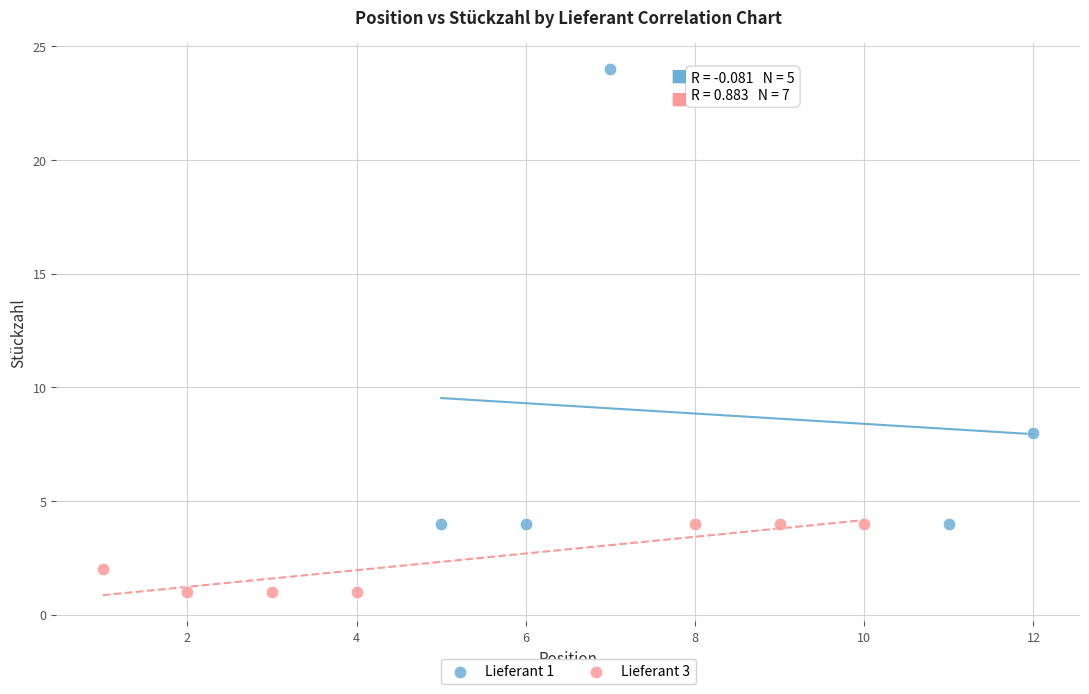

Which series reaches the maximum Y coordinate?

Lieferant 1